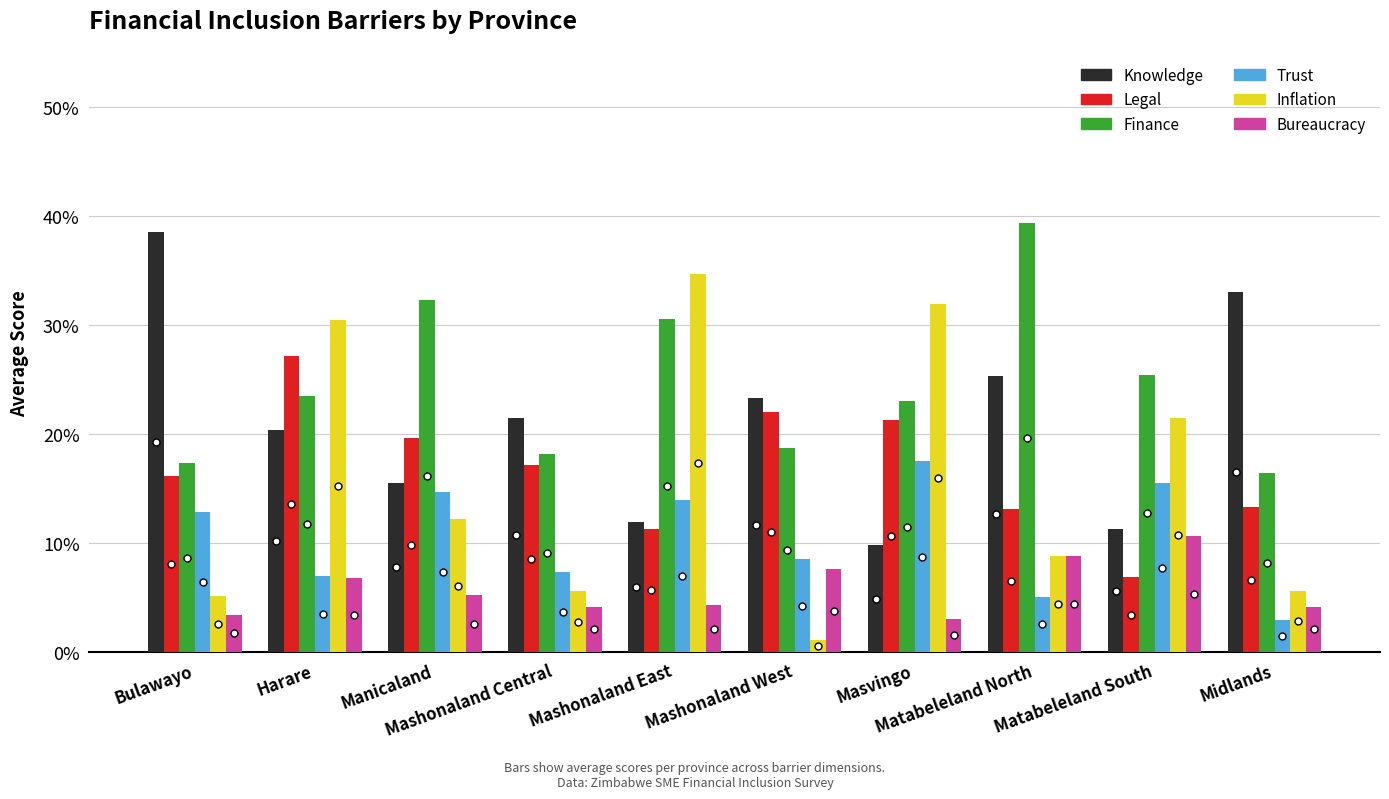

Does the chart contain stacked bars?

No